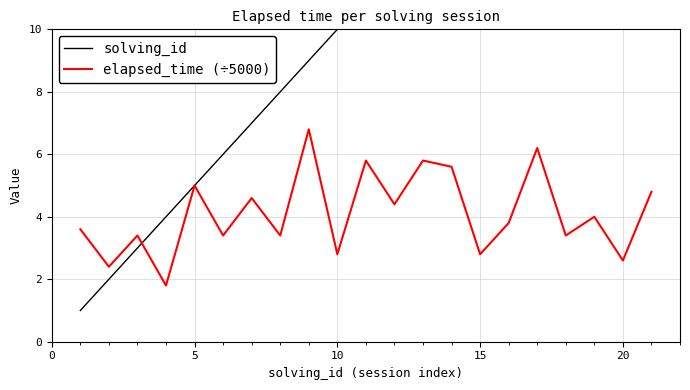

What are all the series names shown in the legend?

solving_id, elapsed_time (÷5000)